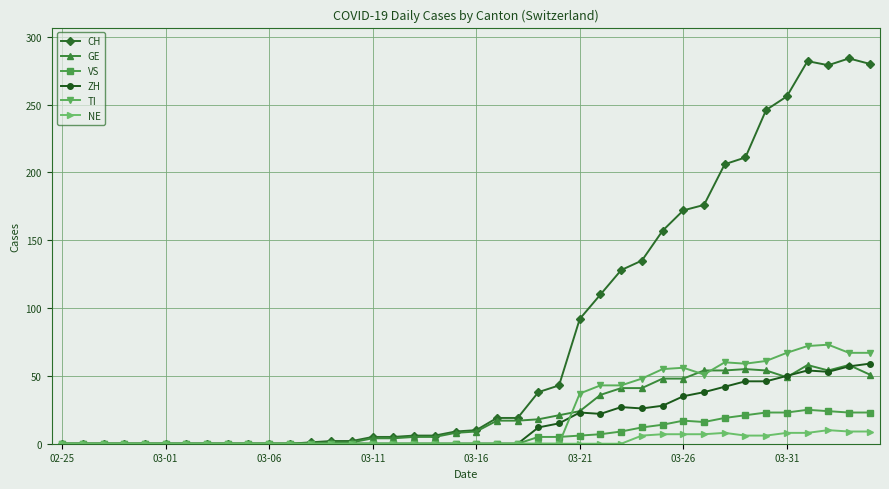

Count the number of data series in this chart.

6